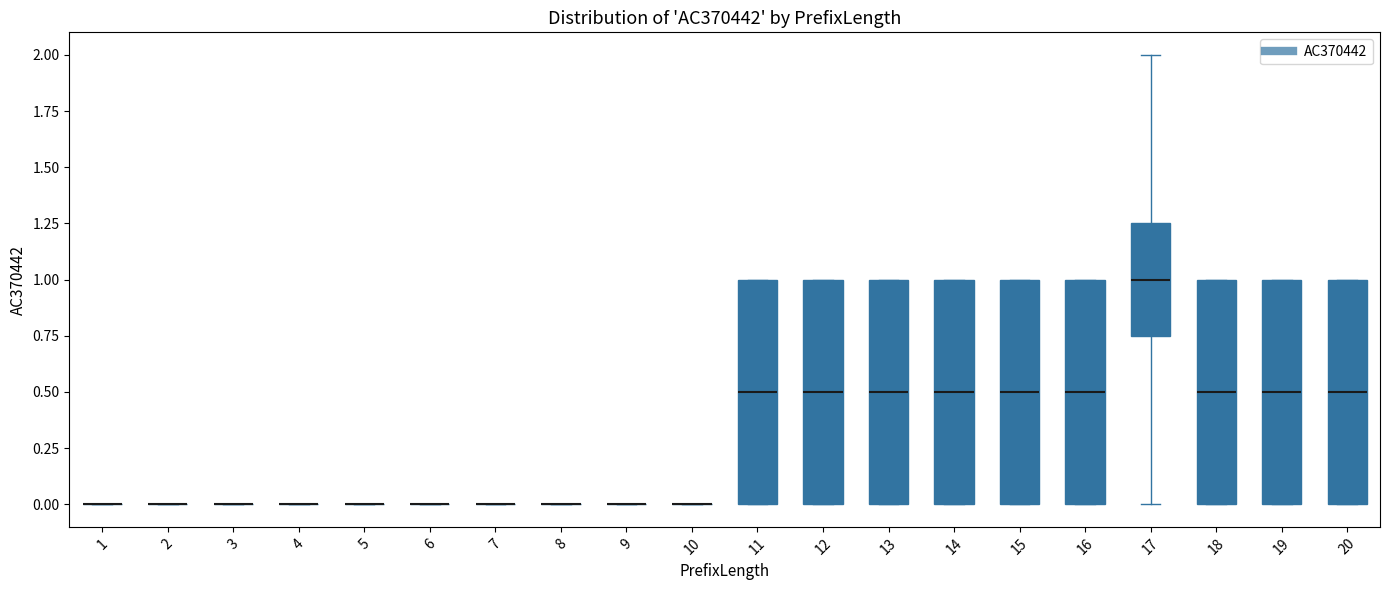

Reading left to right, read every box against the y-axis: the position of its median line, the range the box covers, and the ends of its whiskers. The values are not printed on the chart, so give them approximately, as read against the axis.

1: box collapsed to a line at 0.00, whiskers 0.00 to 0.00
2: box collapsed to a line at 0.00, whiskers 0.00 to 0.00
3: box collapsed to a line at 0.00, whiskers 0.00 to 0.00
4: box collapsed to a line at 0.00, whiskers 0.00 to 0.00
5: box collapsed to a line at 0.00, whiskers 0.00 to 0.00
6: box collapsed to a line at 0.00, whiskers 0.00 to 0.00
7: box collapsed to a line at 0.00, whiskers 0.00 to 0.00
8: box collapsed to a line at 0.00, whiskers 0.00 to 0.00
9: box collapsed to a line at 0.00, whiskers 0.00 to 0.00
10: box collapsed to a line at 0.00, whiskers 0.00 to 0.00
11: median 0.50, box 0.00 to 1.00, whiskers 0.00 to 1.00
12: median 0.50, box 0.00 to 1.00, whiskers 0.00 to 1.00
13: median 0.50, box 0.00 to 1.00, whiskers 0.00 to 1.00
14: median 0.50, box 0.00 to 1.00, whiskers 0.00 to 1.00
15: median 0.50, box 0.00 to 1.00, whiskers 0.00 to 1.00
16: median 0.50, box 0.00 to 1.00, whiskers 0.00 to 1.00
17: median 1.00, box 0.75 to 1.25, whiskers 0.00 to 2.00
18: median 0.50, box 0.00 to 1.00, whiskers 0.00 to 1.00
19: median 0.50, box 0.00 to 1.00, whiskers 0.00 to 1.00
20: median 0.50, box 0.00 to 1.00, whiskers 0.00 to 1.00